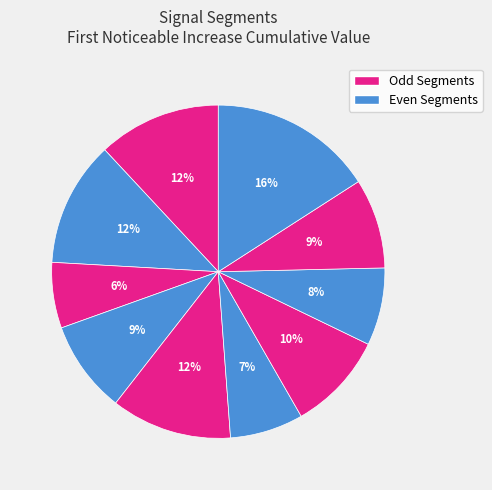

How many slices are in this pie chart?

10